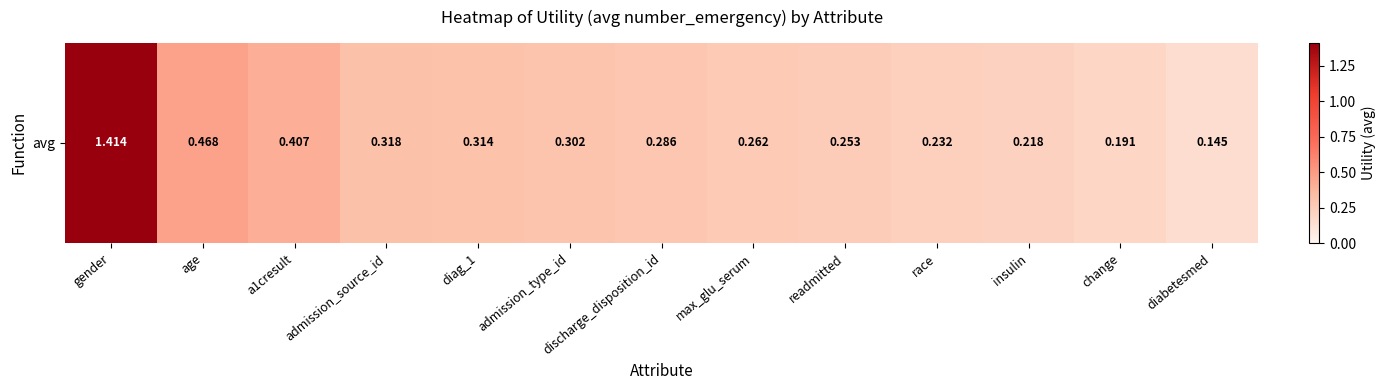

What is the maximum value shown in the chart?

1.4